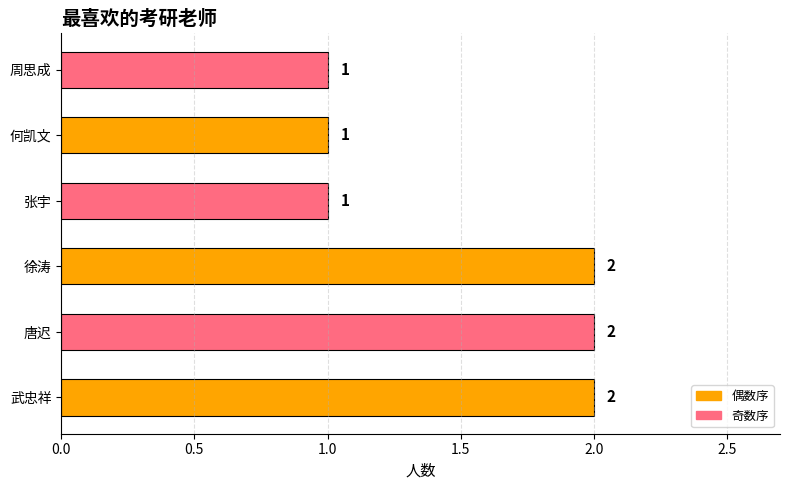

What is the difference between the maximum and minimum values?

1